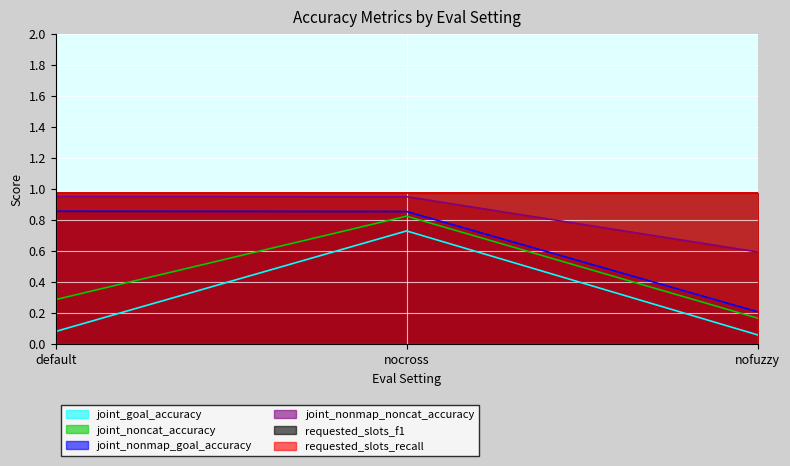

Does the chart display data point markers on the line(s)?

No